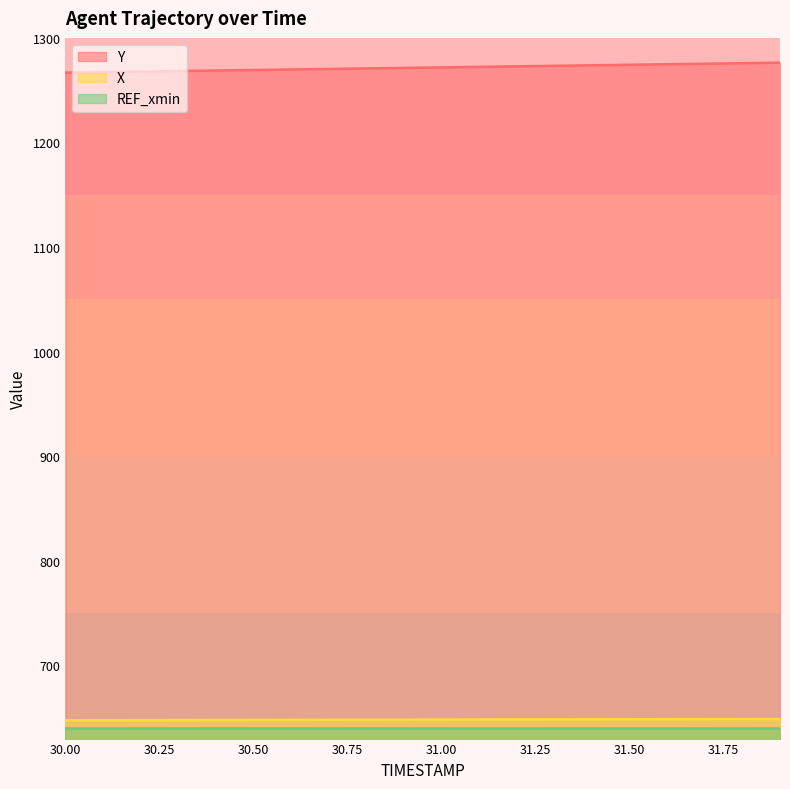

List the series in order of their peak value, highest first.

Y, X, REF_xmin